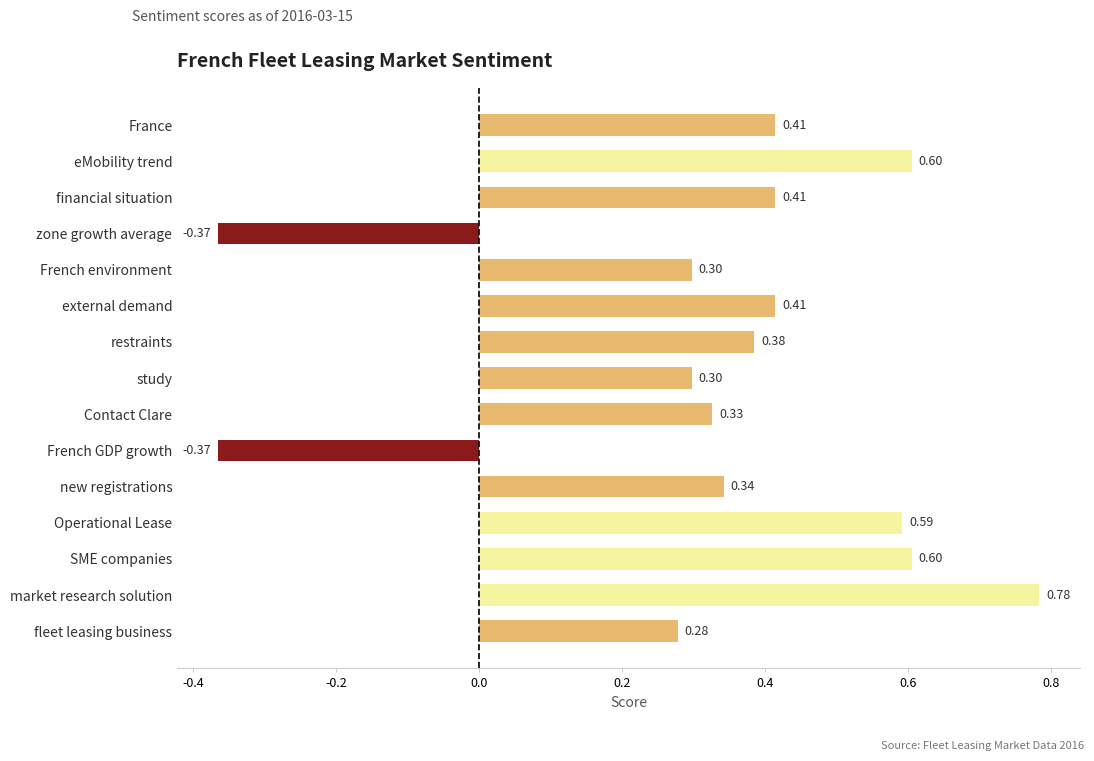

Where is the data nearest to the value 0?

fleet leasing business